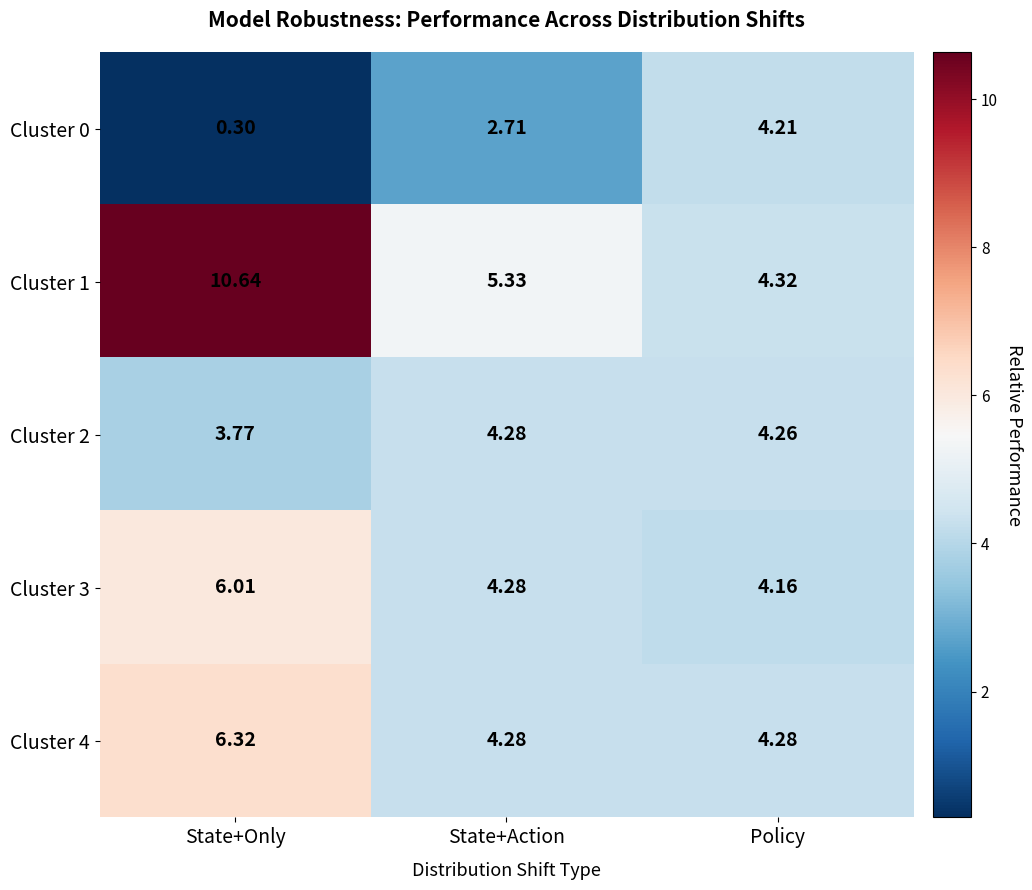

At which label does Cluster 1 first exceed 5?

State+Only